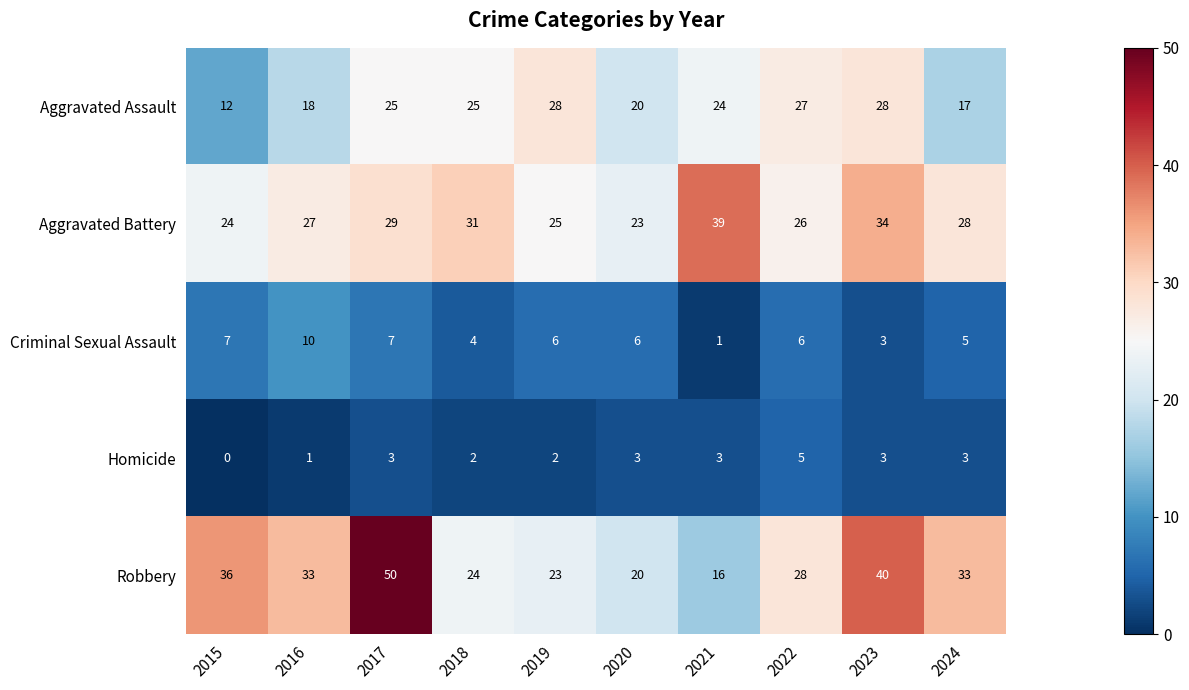

What is the difference between the highest and lowest values at 2020?

20